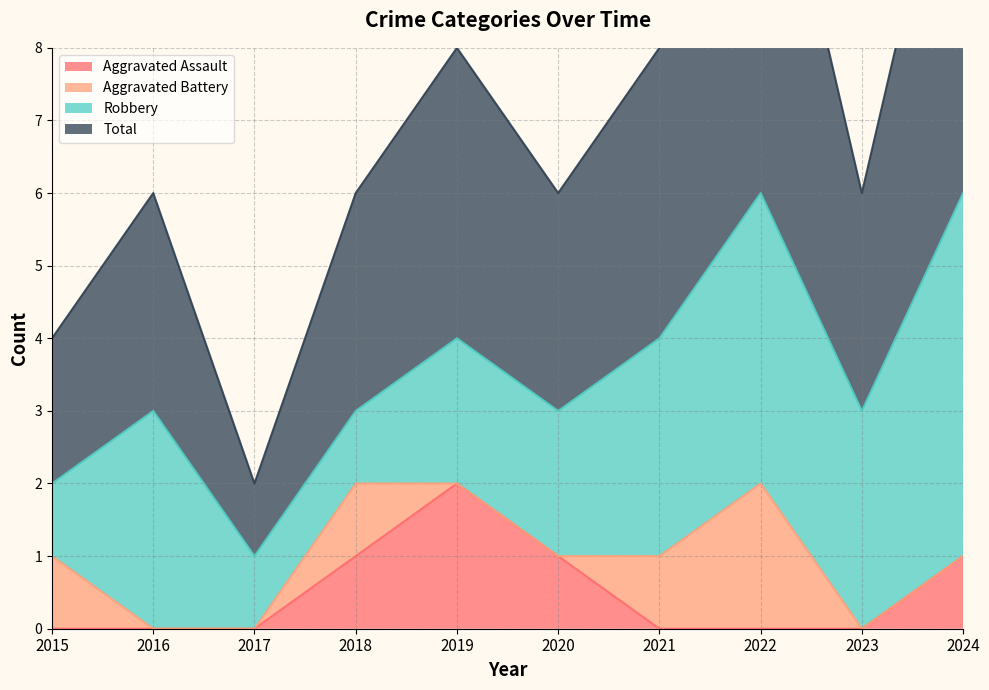

The value of Aggravated Assault at 2016 is -1. True or false?

False